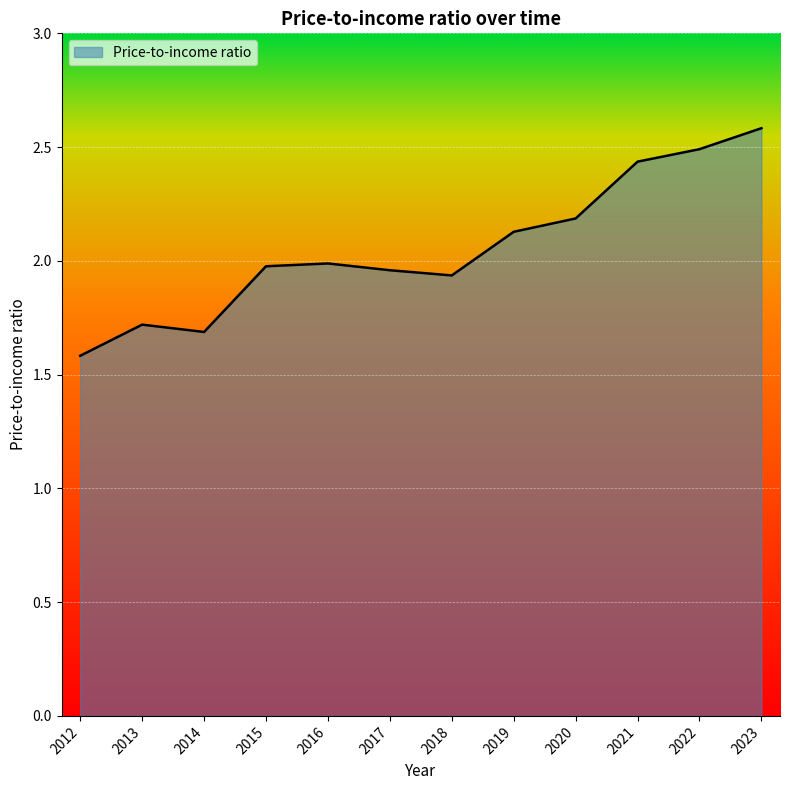

What is the approximate value at 2023?

2.6